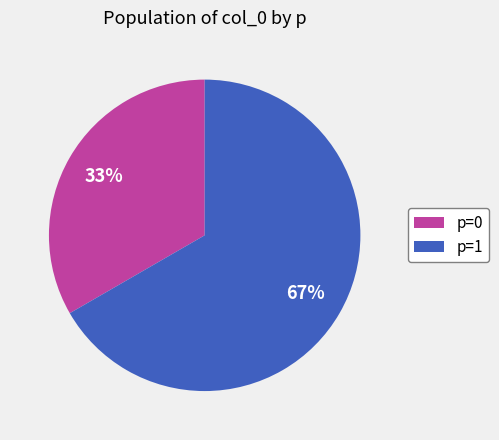

Does p=0 account for over 50% of the chart?

No